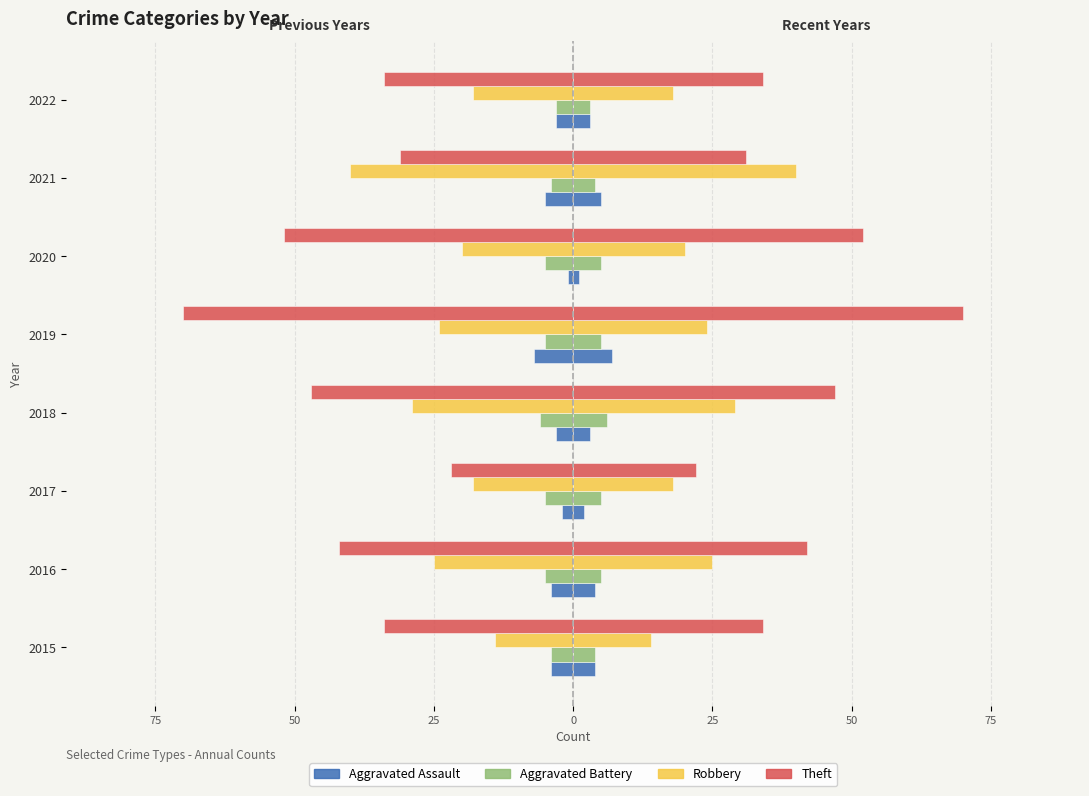

What is the value of the Robbery bar at the 8th from the left?

-18